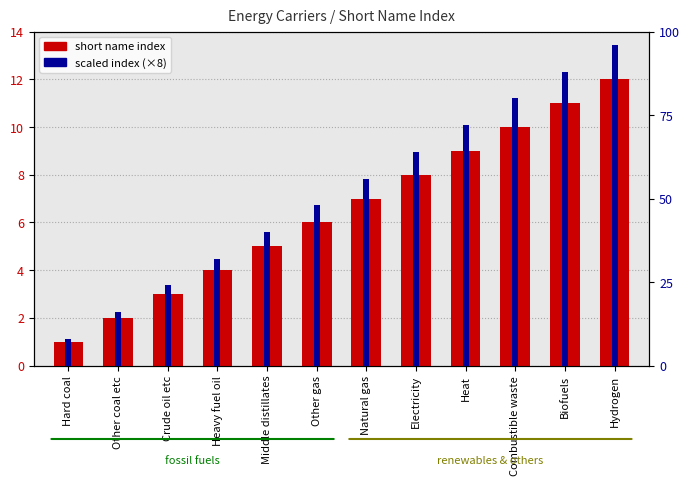

At which category is the sum across all series the highest?

Hydrogen